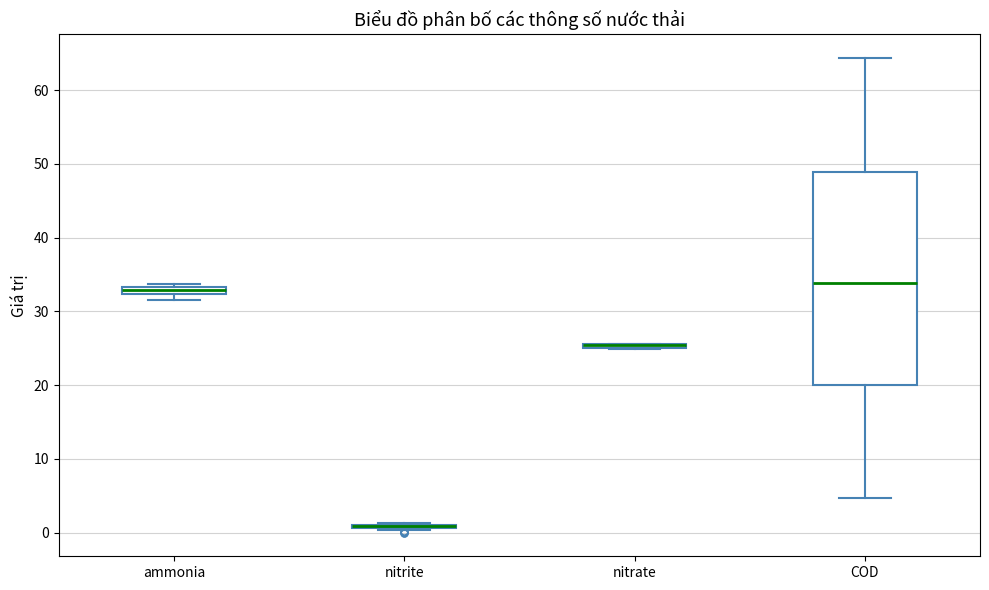

Which box is the tallest, from its lower edge to its upper edge?

COD